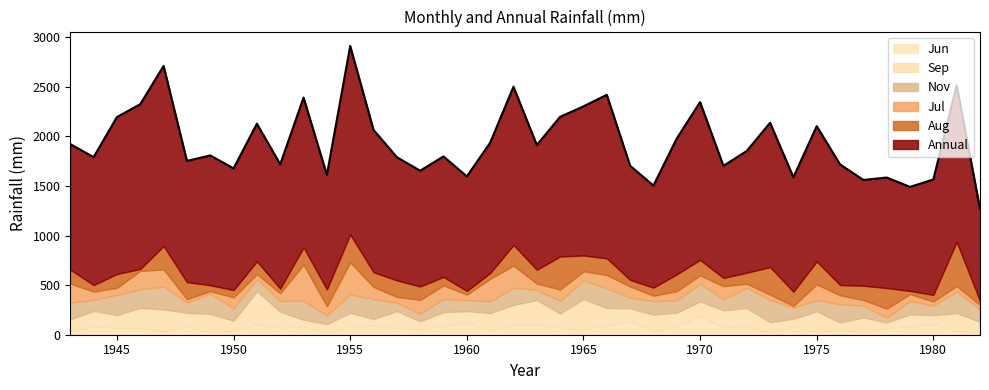

True or false: Jun and Nov intersect in this chart.

True